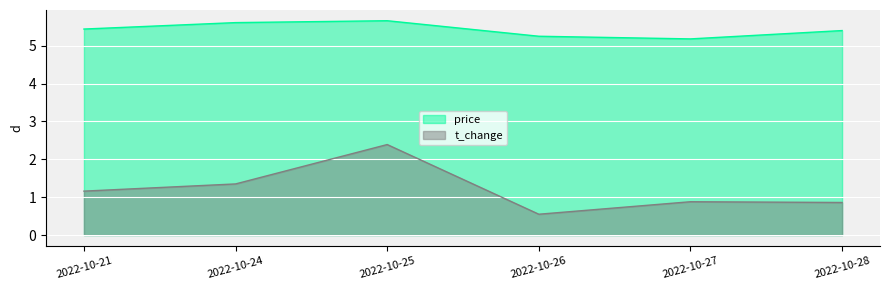

True or false: price and t_change intersect in this chart.

False